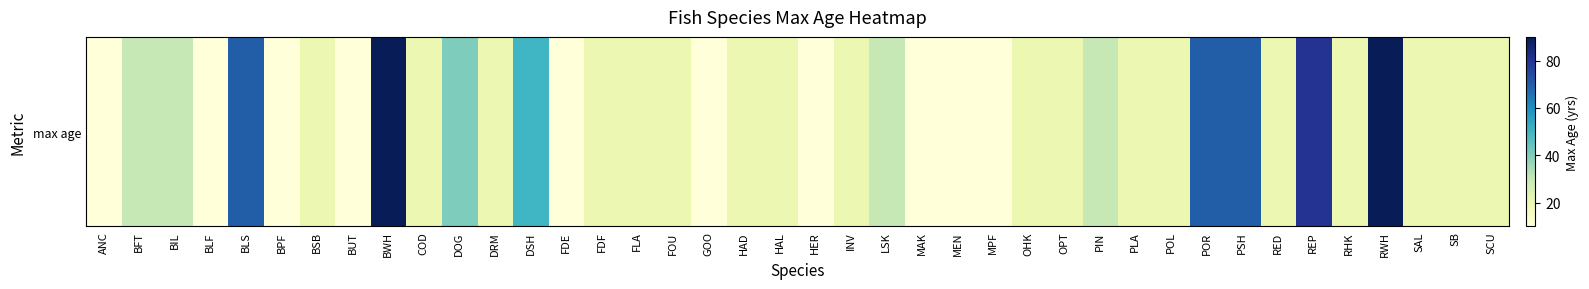

List the labels in order of value, smallest first.

ANC, BLF, BPF, BUT, FDE, GOO, HER, MAK, MEN, MPF, BSB, COD, DRM, FDF, FLA, FOU, HAD, HAL, INV, OHK, OPT, PLA, POL, RED, RHK, SAL, SB, SCU, BFT, BIL, LSK, PIN, DOG, DSH, BLS, POR, PSH, REP, BWH, RWH